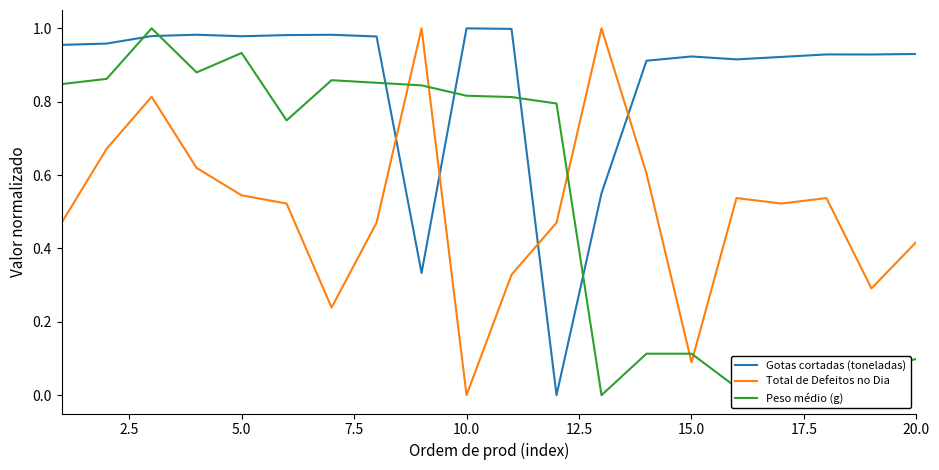

How many intersections are there between Peso médio (g) and Total de Defeitos no Dia?

5